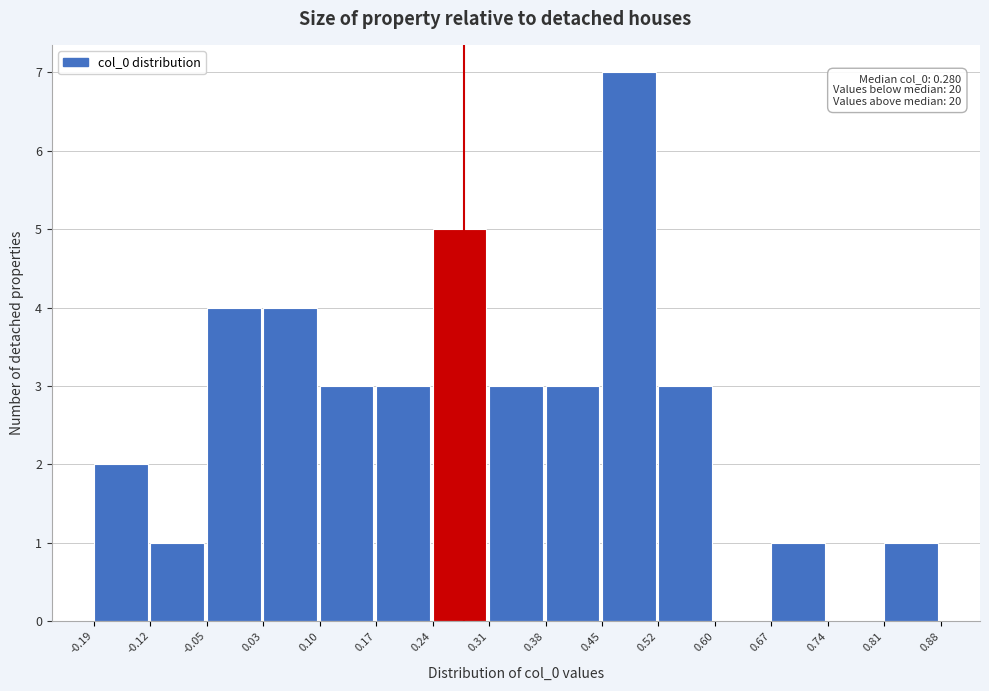

Over which range of the x-axis is the bar tallest?

0.45 to 0.52